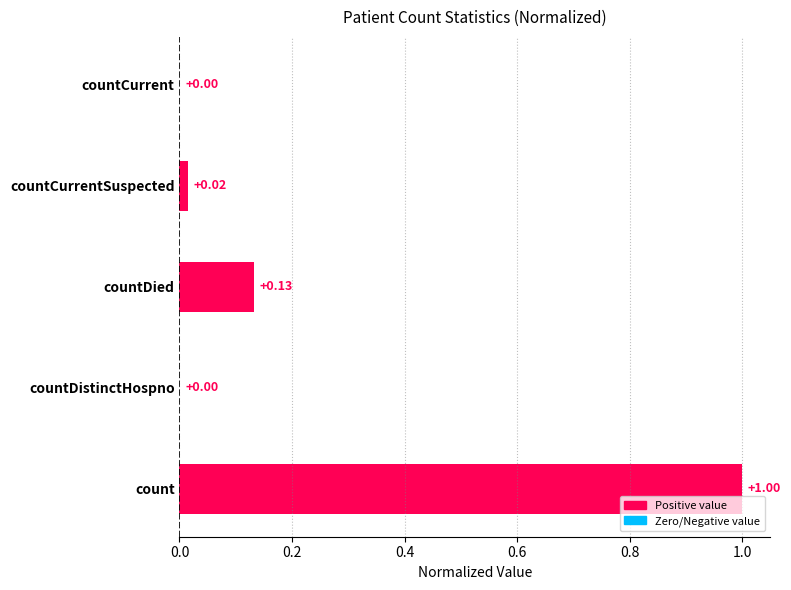

What is the sum of all values?

1.1